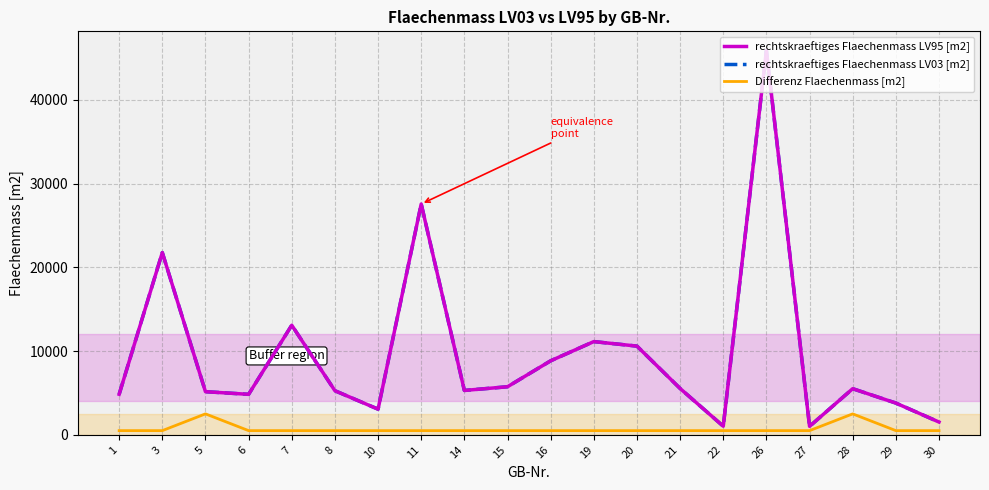

The value of rechtskraeftiges Flaechenmass LV03 [m2] at 21 is 5532. True or false?

True